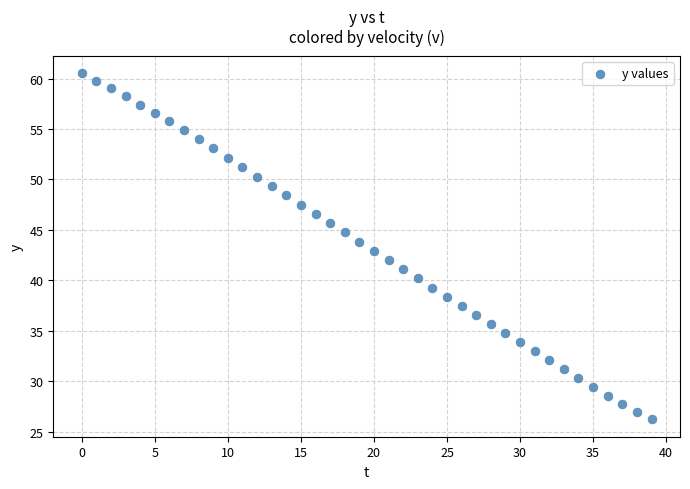

What is the range of Y values (max minus min)?

34.3